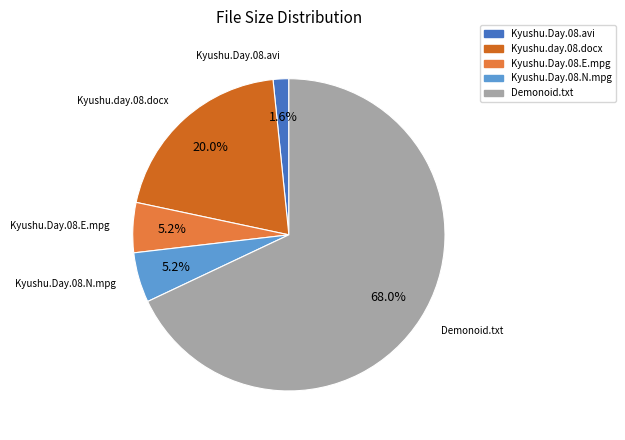

To the nearest percent, what portion does Kyushu.day.08.docx represent?

20%